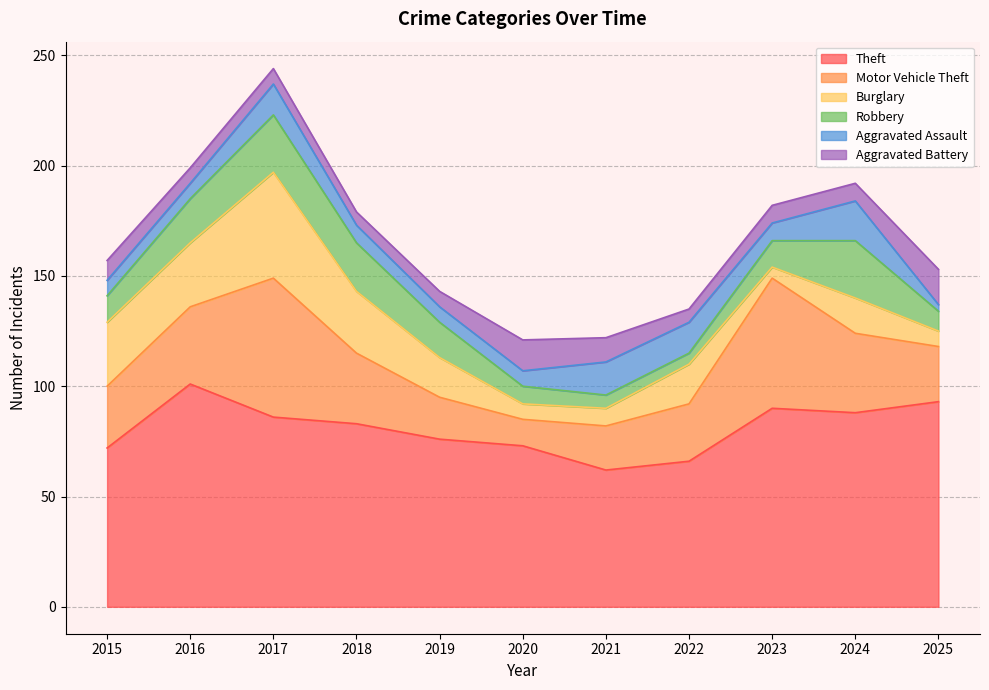

Where is Aggravated Assault nearest to the value 10?

2018